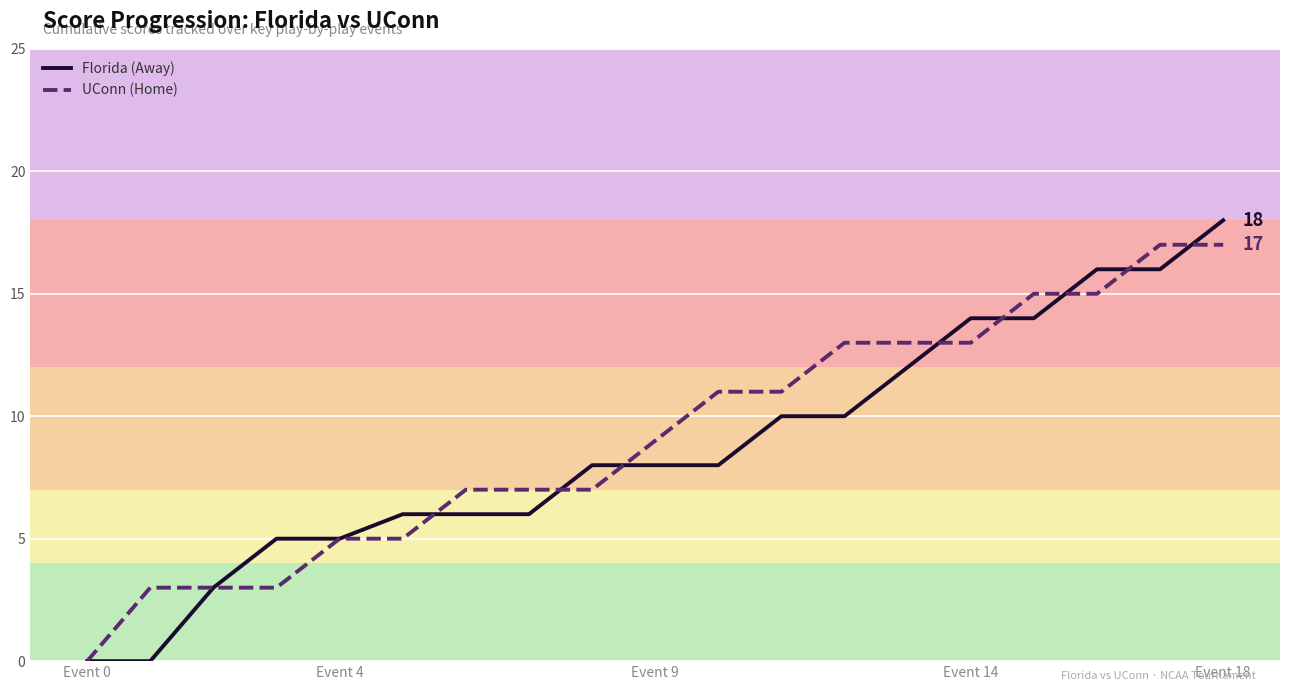

List the series in order of their peak value, lowest first.

UConn (Home), Florida (Away)